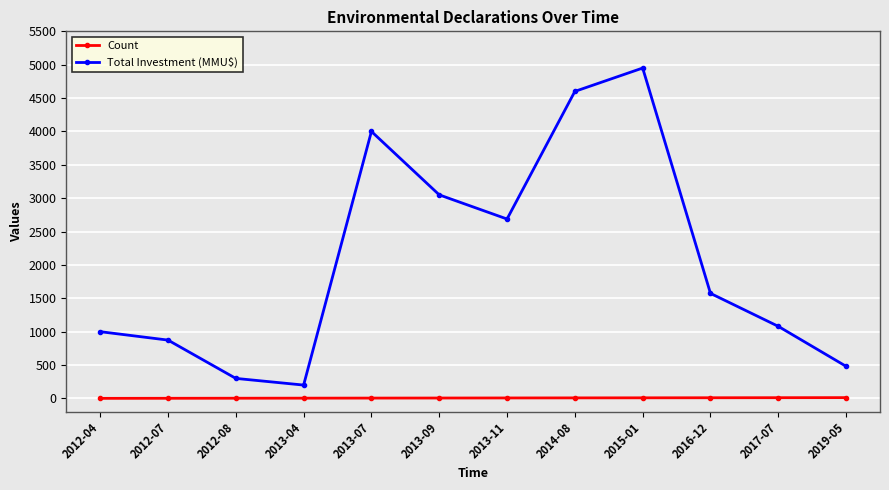

What are all the series names shown in the legend?

Count, Total Investment (MMU$)